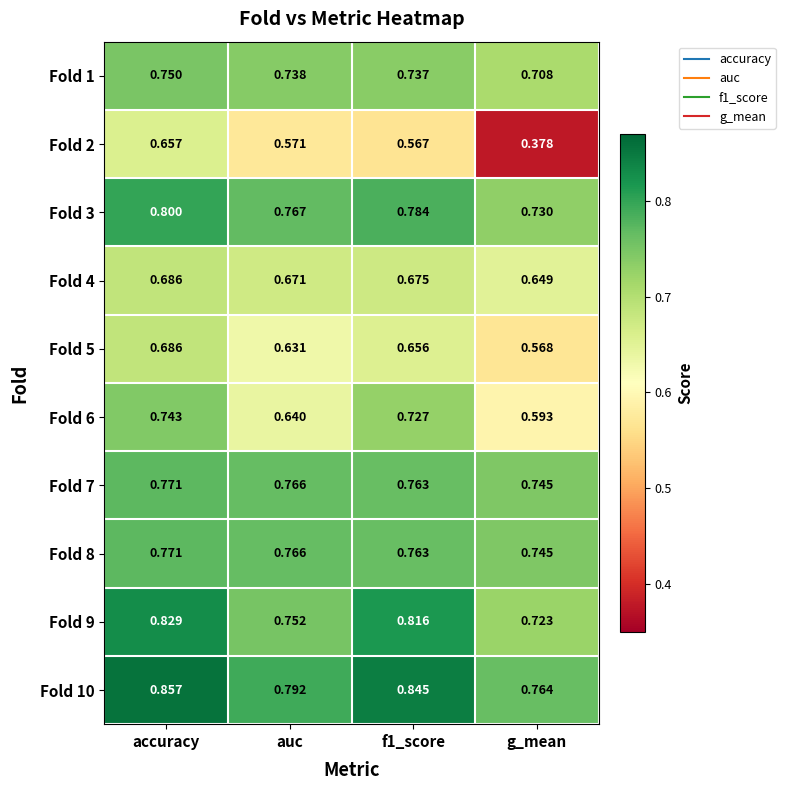

Which category has the lowest value across all series?

g_mean